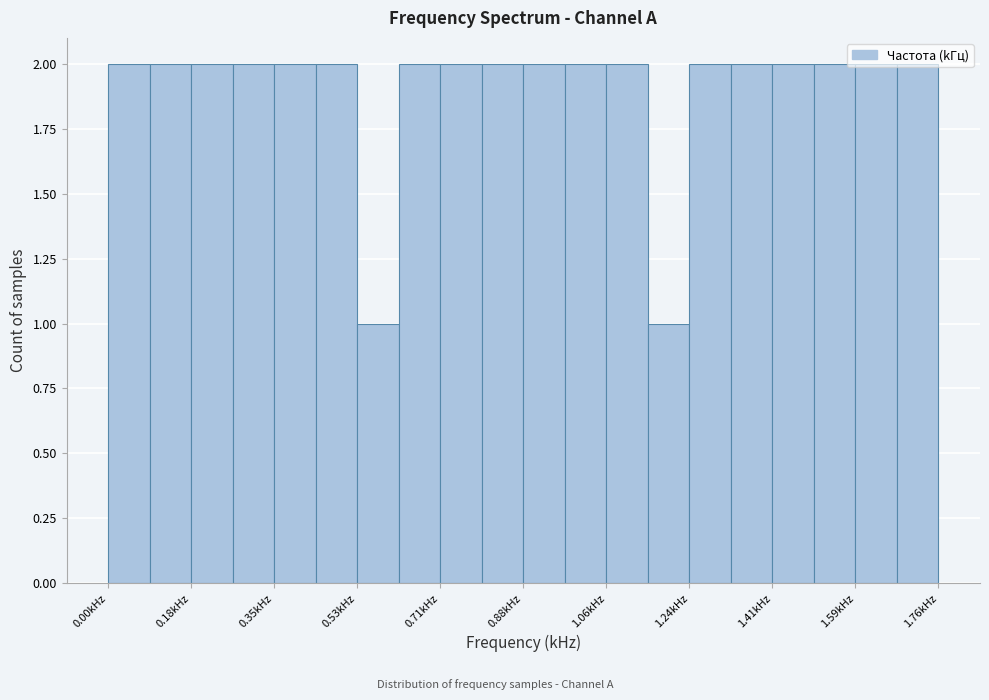

How tall is the bar that spans 1.24 to 1.32 on the x-axis? Neither the bar edges nor the heights are printed on the chart, so give them approximately, as read against the axes.

2